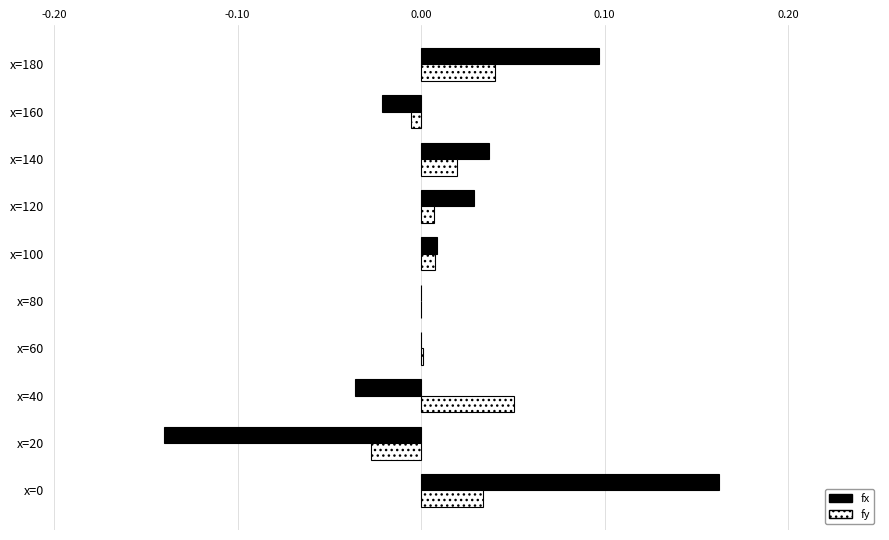

Is it true that fy equals 0.1 at x=40?

True